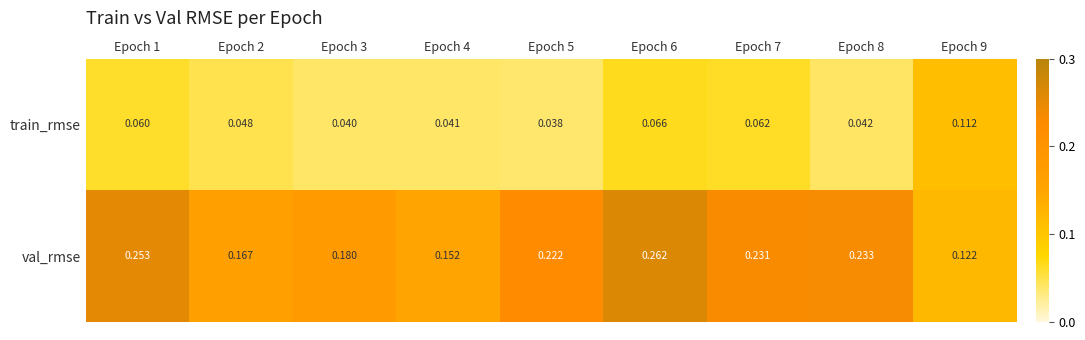

List the series in order of their overall mean, lowest first.

train_rmse, val_rmse